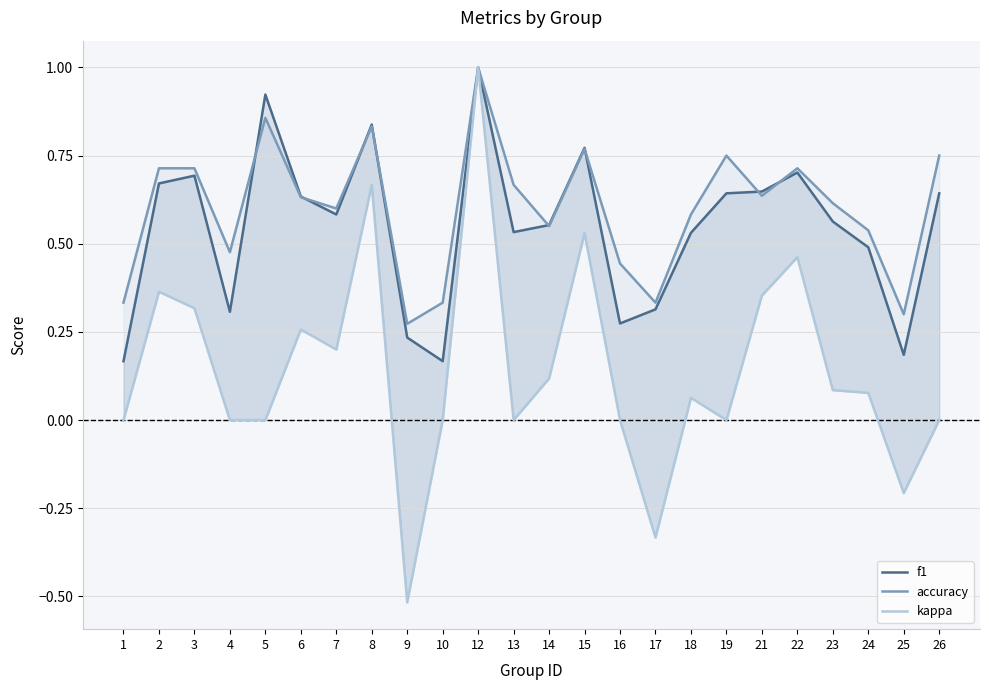

In f1, how many points are higher than both neighbors (excluding endpoints)?

6